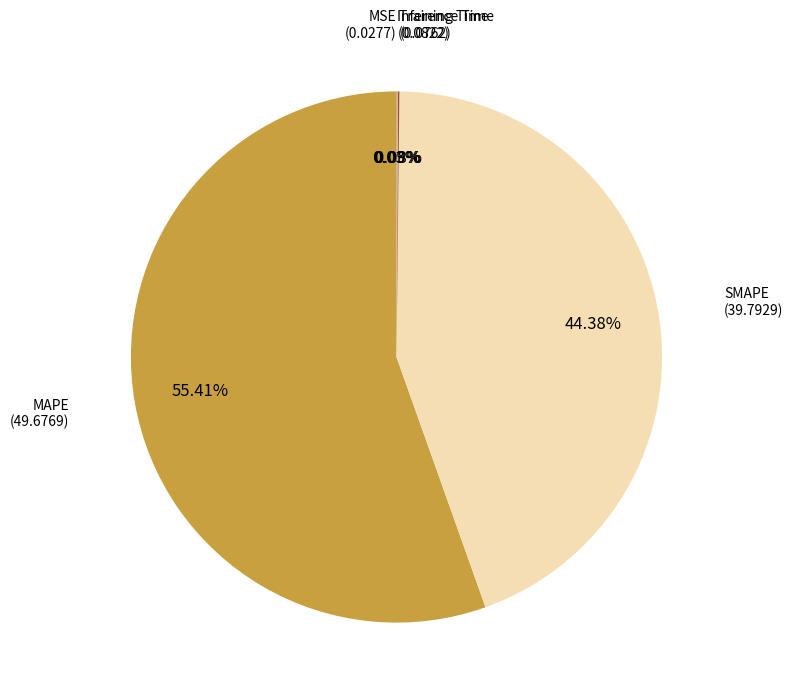

To the nearest percent, what is the average slice percentage?

20%